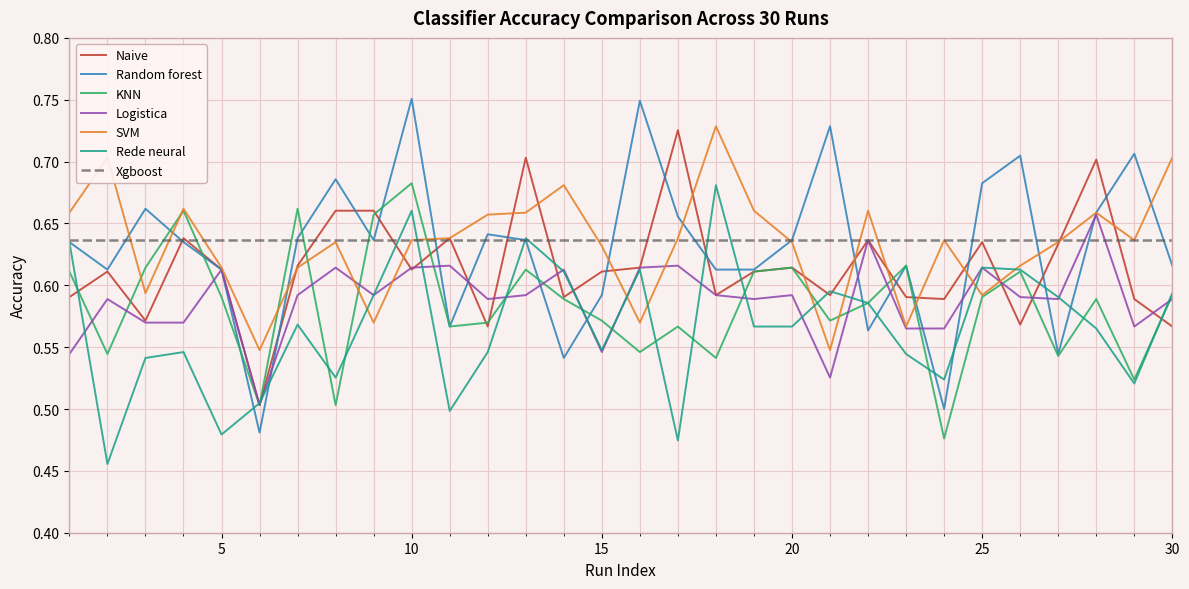

Reading right to left, transcribe all the data shown in this chart.

Naive: 0.6	0.6	0.7	0.6	0.6	0.6	0.6	0.6	0.6	0.6	0.6	0.6	0.6	0.7	0.6	0.6	0.6	0.7	0.6	0.6	0.6	0.7	0.7	0.6	0.5	0.6	0.6	0.6	0.6	0.6
Random forest: 0.6	0.7	0.7	0.5	0.7	0.7	0.5	0.6	0.6	0.7	0.6	0.6	0.6	0.7	0.7	0.6	0.5	0.6	0.6	0.6	0.8	0.6	0.7	0.6	0.5	0.6	0.6	0.7	0.6	0.6
KNN: 0.6	0.5	0.6	0.5	0.6	0.6	0.5	0.6	0.6	0.6	0.6	0.6	0.5	0.6	0.5	0.6	0.6	0.6	0.6	0.6	0.7	0.7	0.5	0.7	0.5	0.6	0.7	0.6	0.5	0.6
Logistica: 0.6	0.6	0.7	0.6	0.6	0.6	0.6	0.6	0.6	0.5	0.6	0.6	0.6	0.6	0.6	0.5	0.6	0.6	0.6	0.6	0.6	0.6	0.6	0.6	0.5	0.6	0.6	0.6	0.6	0.5
SVM: 0.7	0.6	0.7	0.6	0.6	0.6	0.6	0.6	0.7	0.5	0.6	0.7	0.7	0.6	0.6	0.6	0.7	0.7	0.7	0.6	0.6	0.6	0.6	0.6	0.5	0.6	0.7	0.6	0.7	0.7
Rede neural: 0.6	0.5	0.6	0.6	0.6	0.6	0.5	0.5	0.6	0.6	0.6	0.6	0.7	0.5	0.6	0.5	0.6	0.6	0.5	0.5	0.7	0.6	0.5	0.6	0.5	0.5	0.5	0.5	0.5	0.6